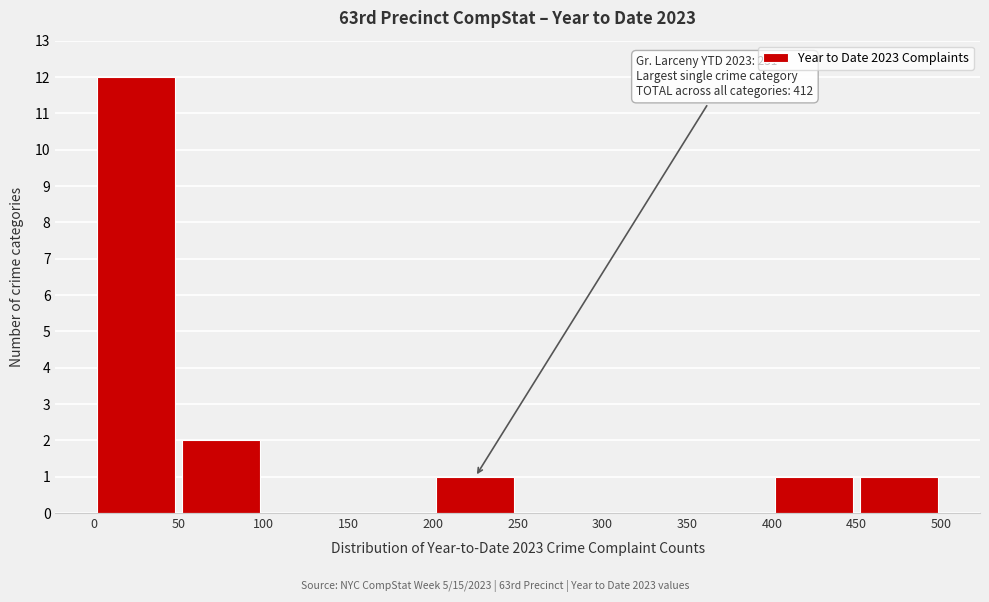

Which range on the x-axis has the tallest bar?

0 to 50